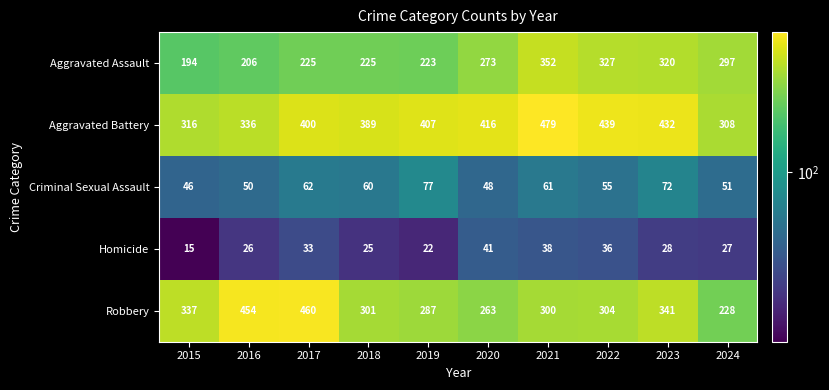

Read the Criminal Sexual Assault value at 2021.

61